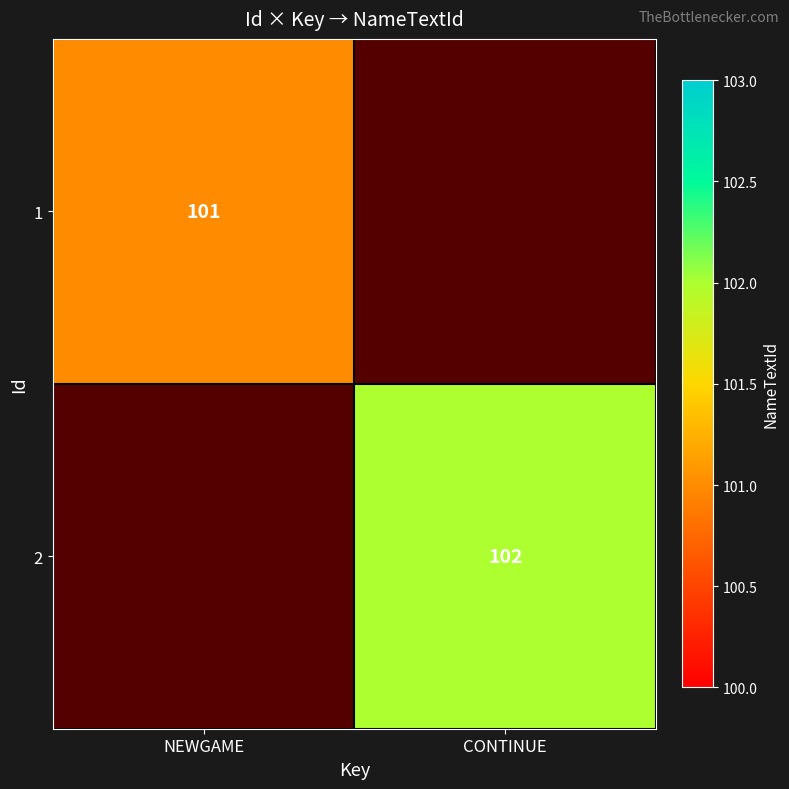

True or false: 1 has a value of 175 at NEWGAME.

False